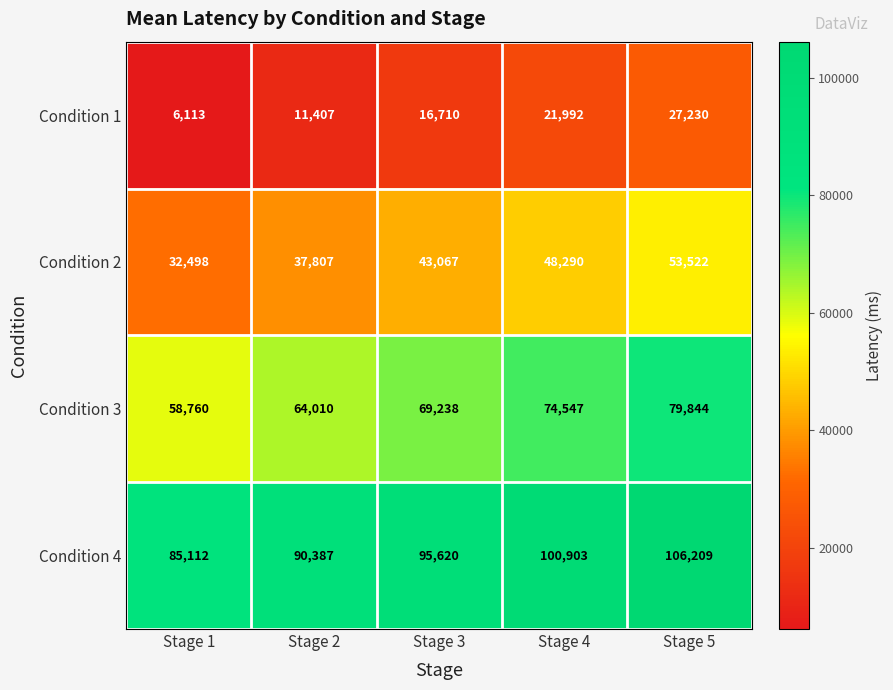

What is the difference between the highest and lowest values at Stage 3?

78910